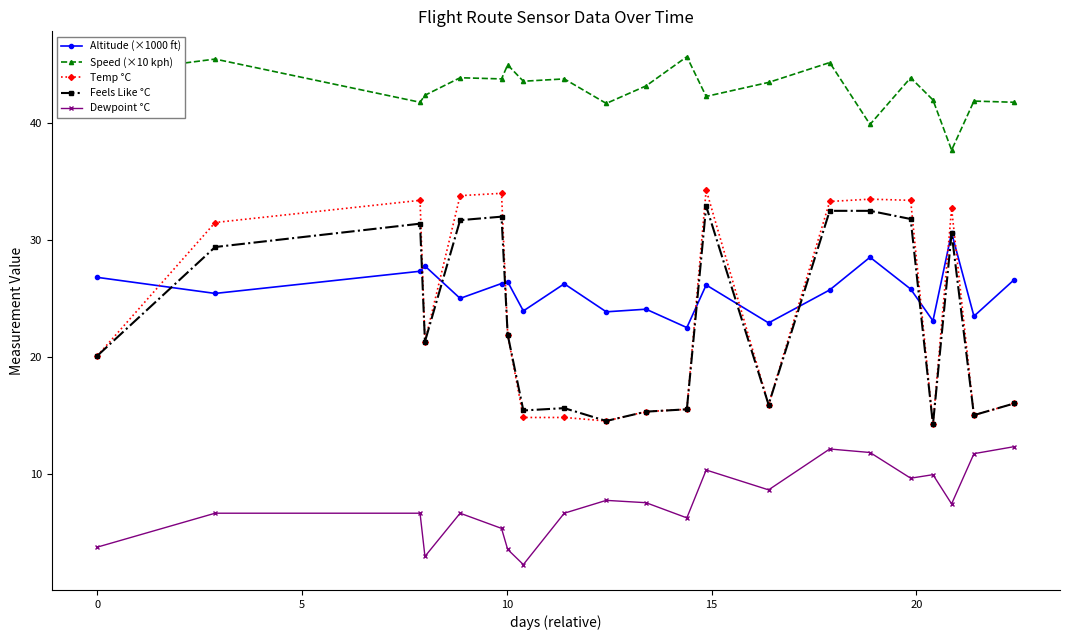

What are all the series names shown in the legend?

Altitude (×1000 ft), Speed (×10 kph), Temp °C, Feels Like °C, Dewpoint °C